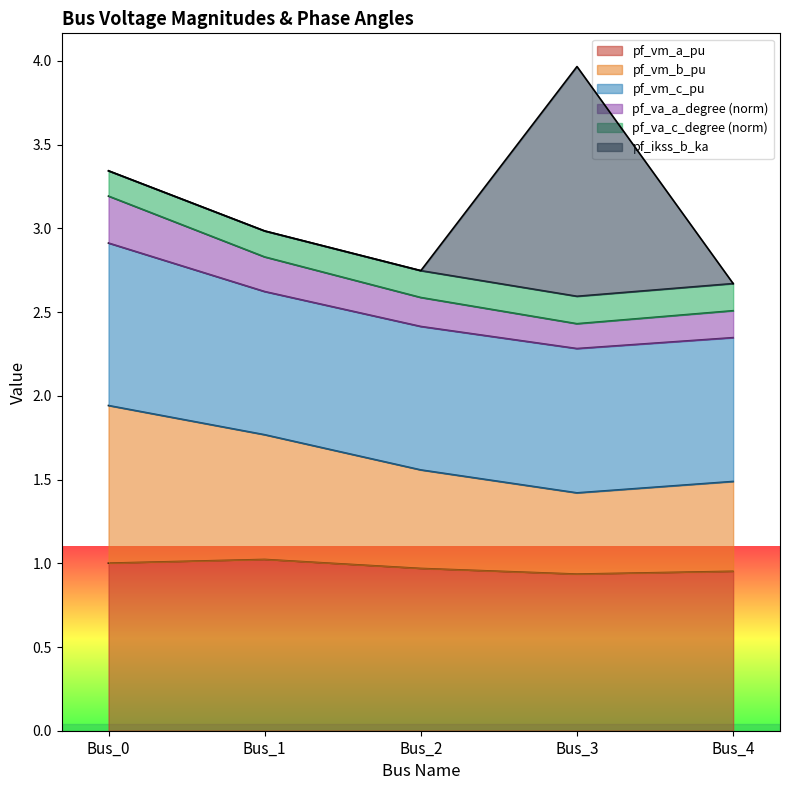

At which category is the sum across all series the highest?

Bus_3